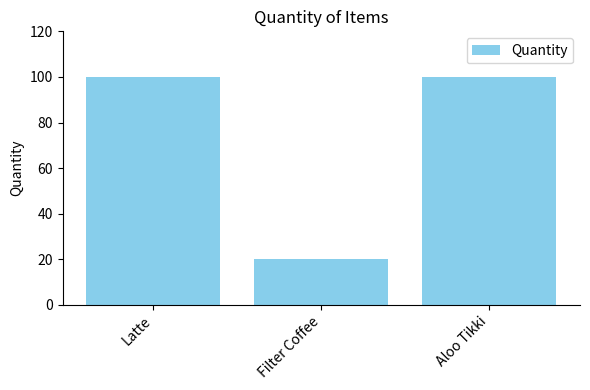

Reading left to right, what are all the values shown in this chart?

Latte=100	Filter Coffee=20	Aloo Tikki=100